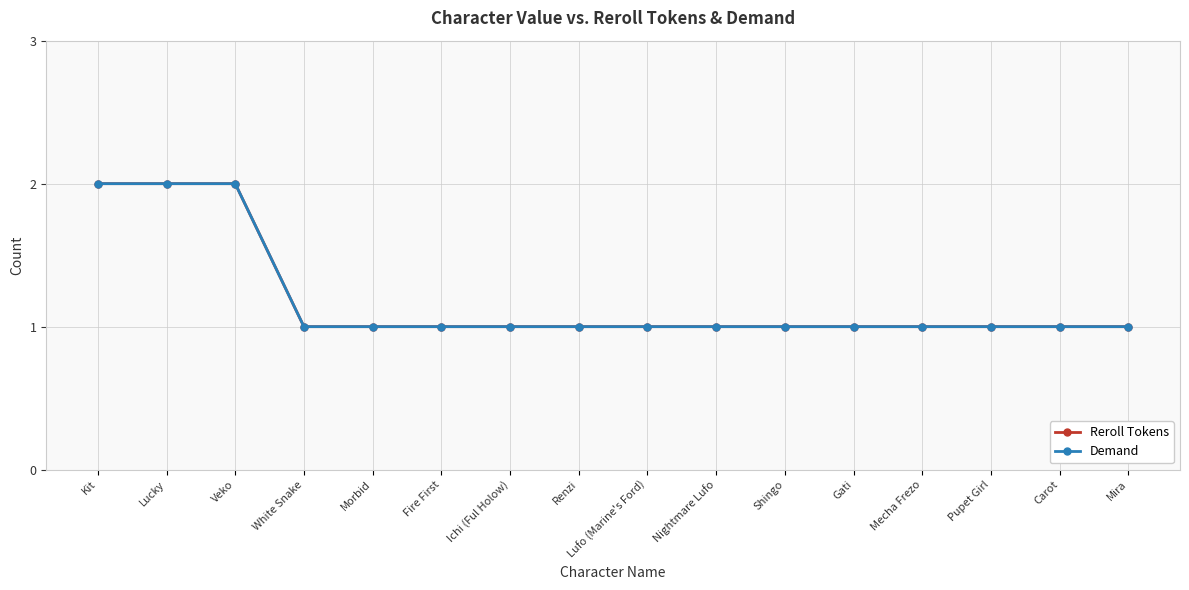

True or false: Demand and Reroll Tokens cross at least once.

False